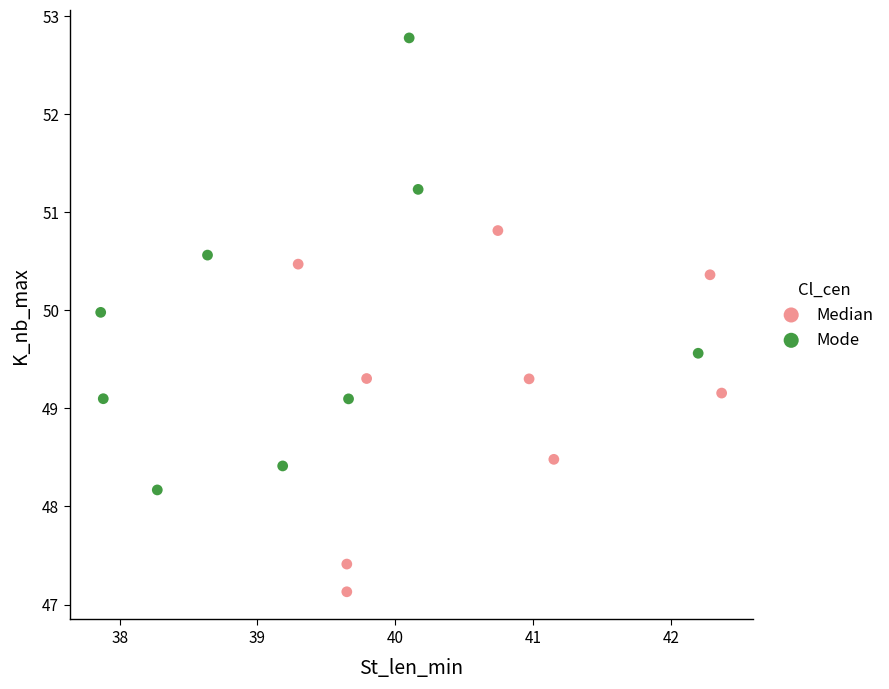

Which series reaches the maximum Y coordinate?

Mode